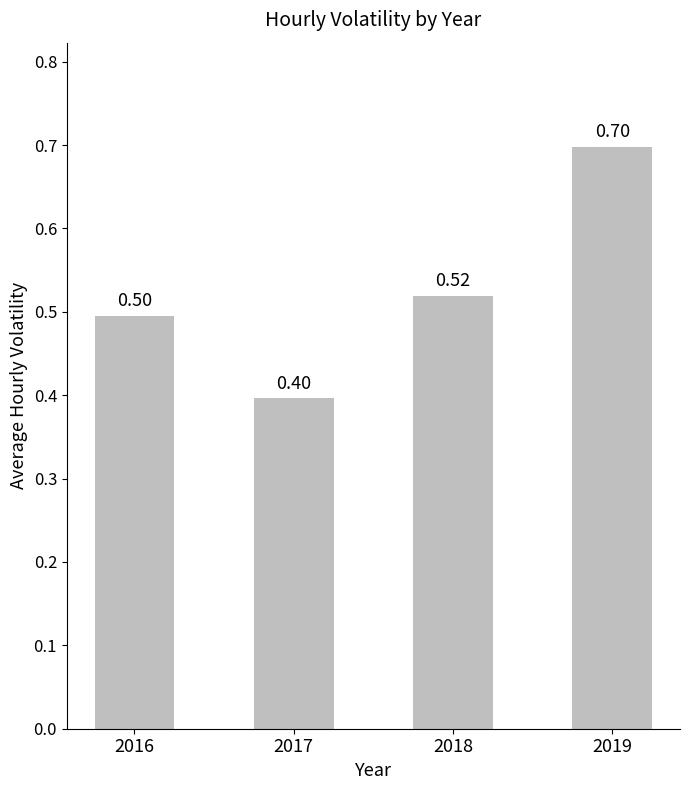

Rank the categories by value from lowest to highest.

2017, 2016, 2018, 2019